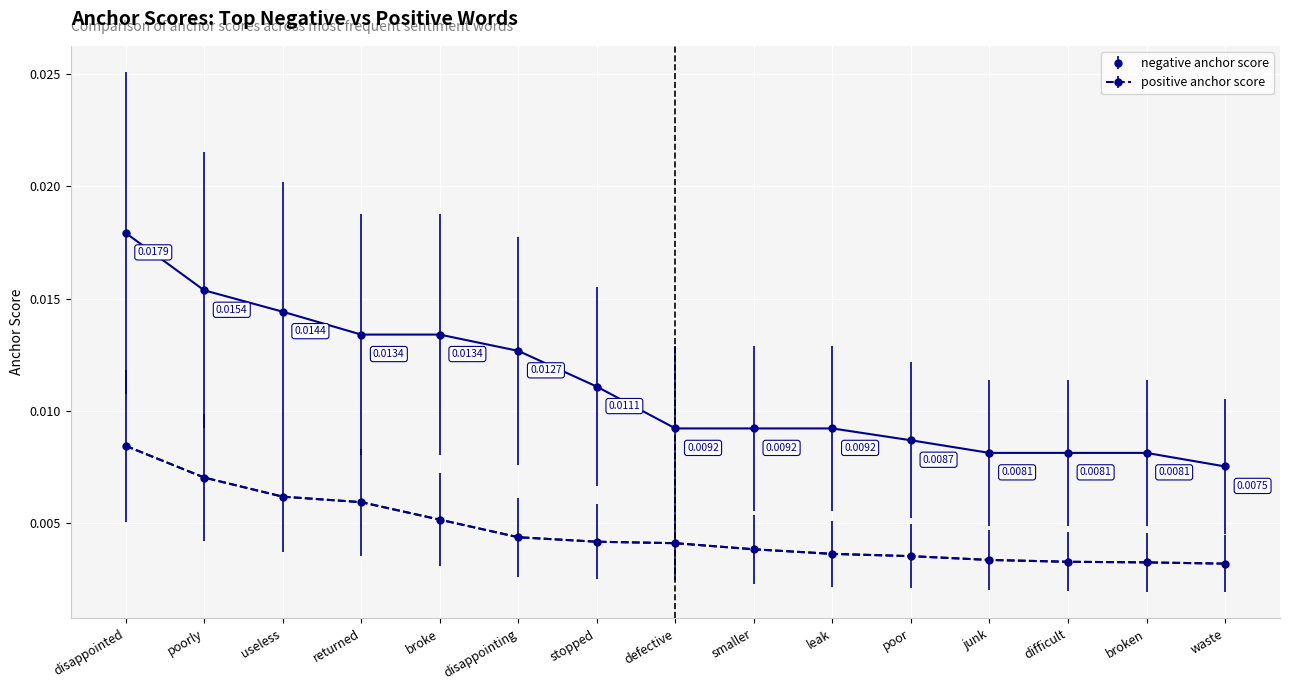

Which series has the largest range (max minus min)?

negative anchor score